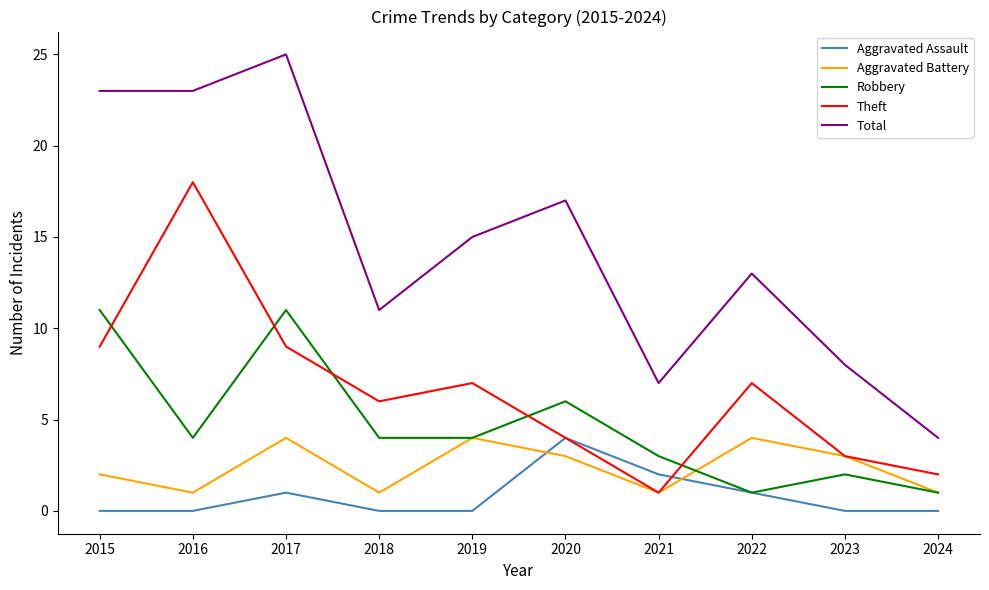

How many intersections are there between Aggravated Battery and Aggravated Assault?

2